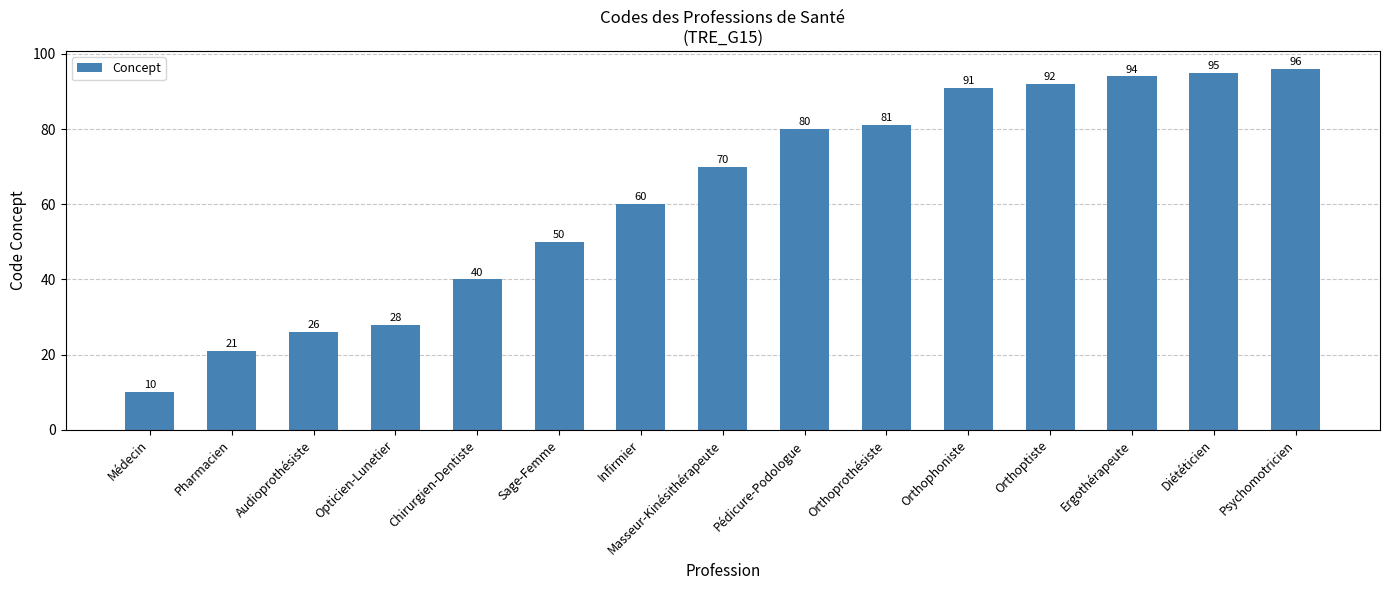

At which category does the chart reach its peak across all series?

Psychomotricien